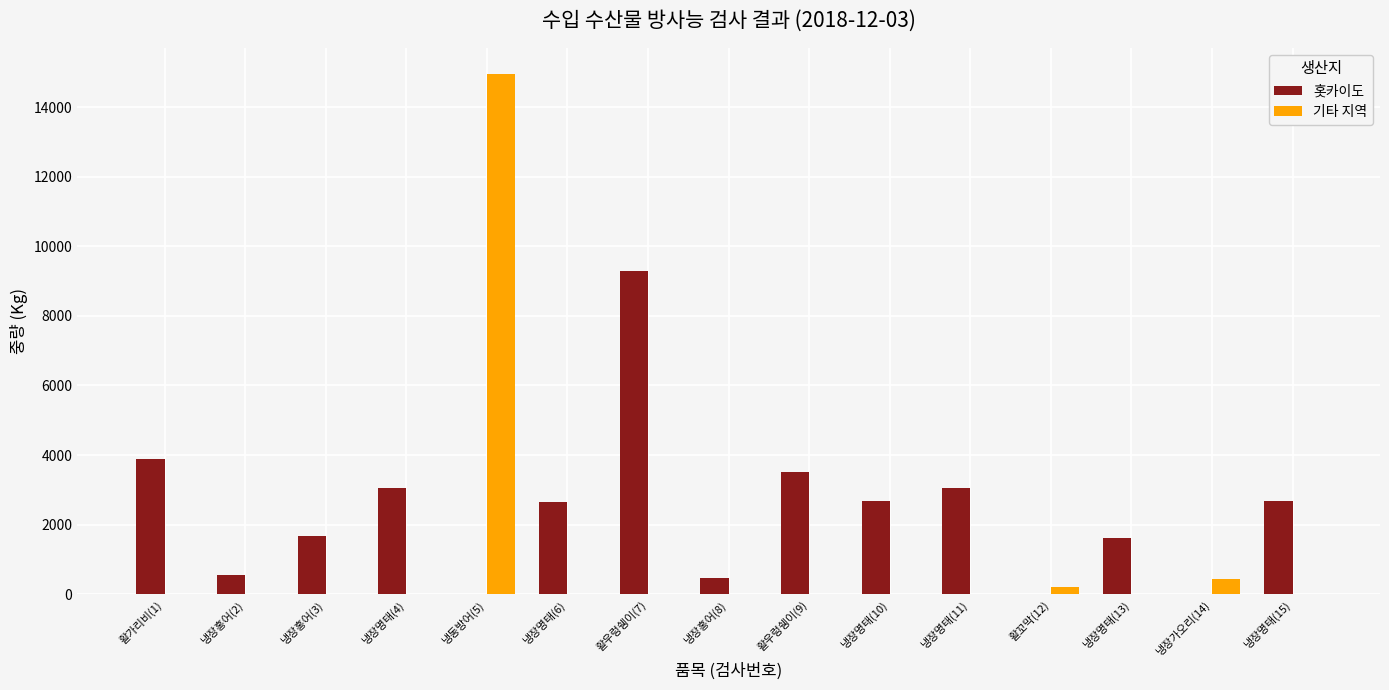

At which label is 기타 지역 closest to 7477?

냉장가오리(14)